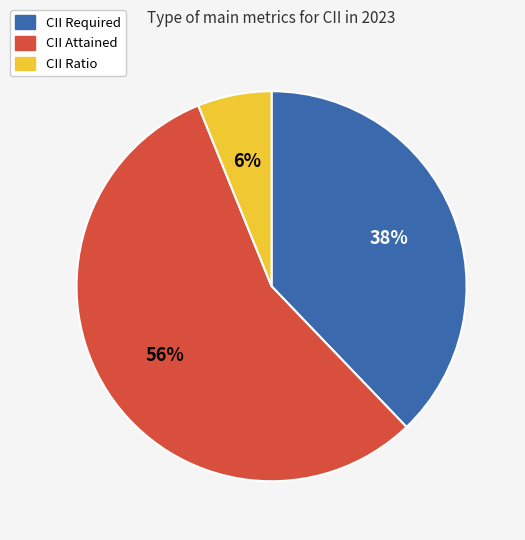

To the nearest percent, what is the average slice percentage?

33%